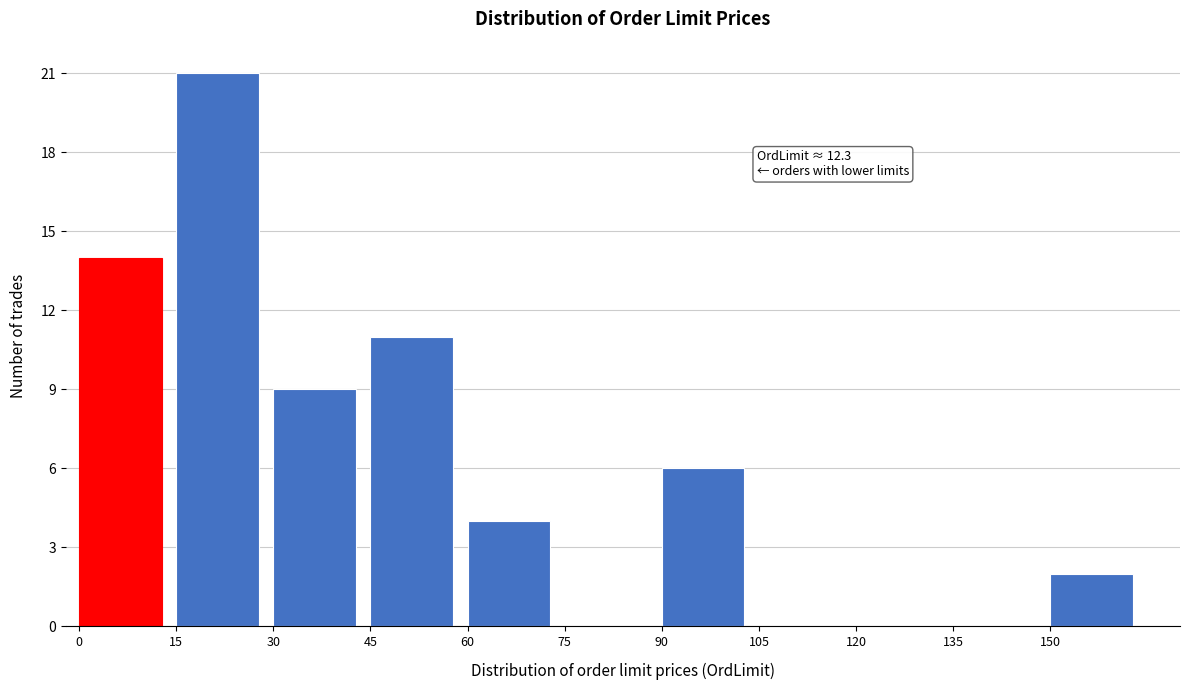

Which range on the x-axis has the tallest bar?

15 to 30